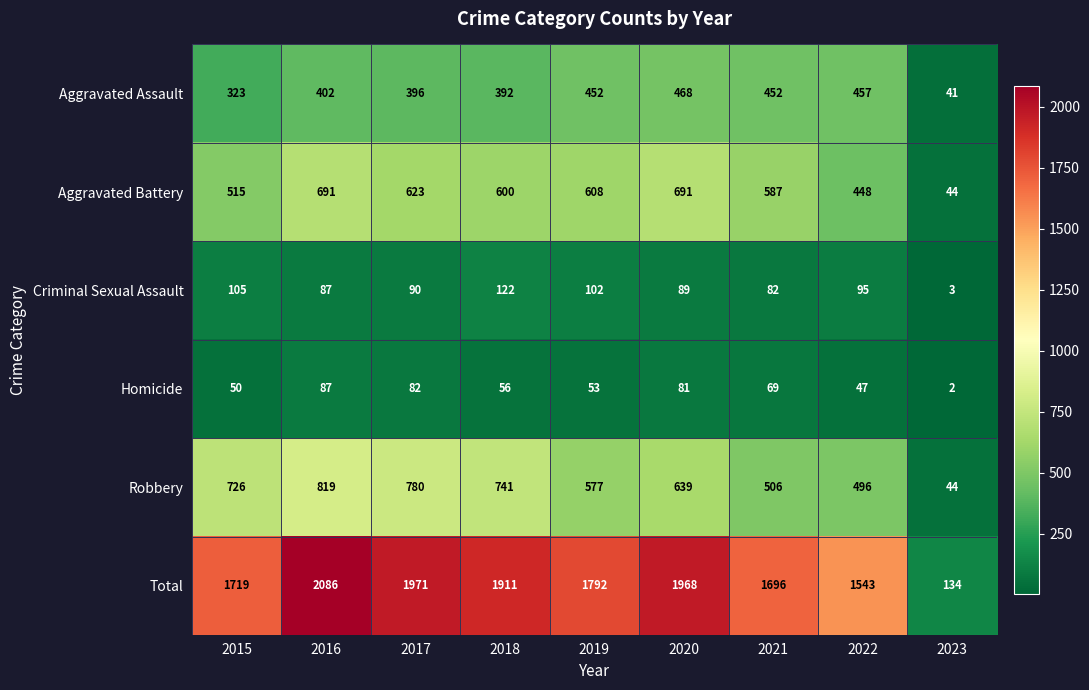

Between 2020 and 2021, which series saw the biggest shift?

Total